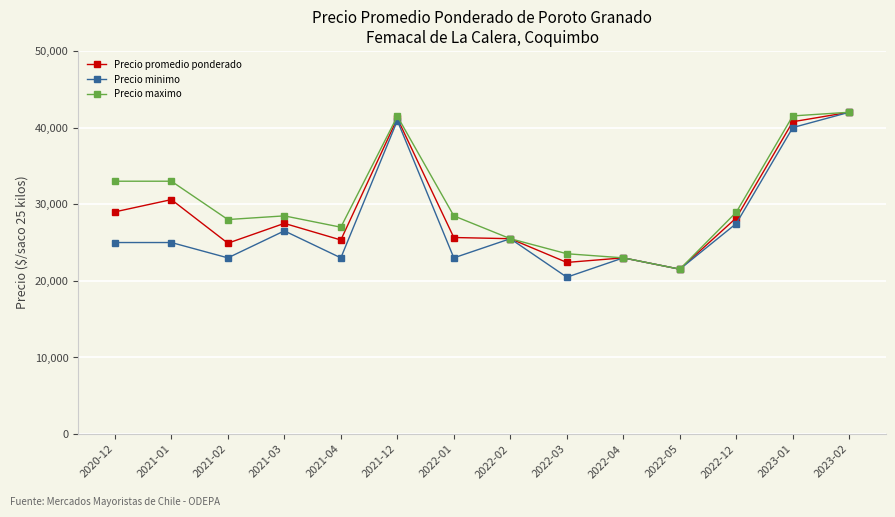

Is it true that Precio promedio ponderado equals 25333 at 2021-04?

True